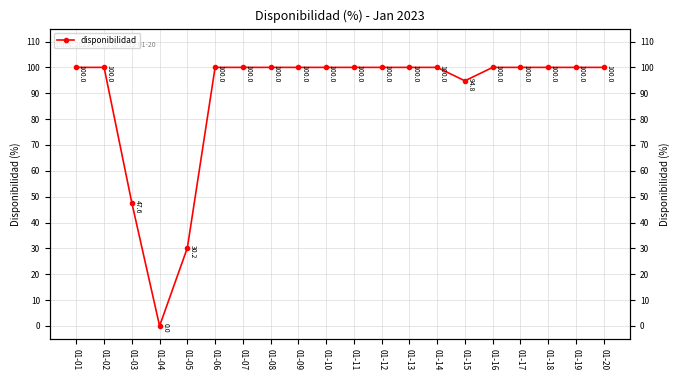

True or false: there are more than 0 points higher than both neighbors.

False